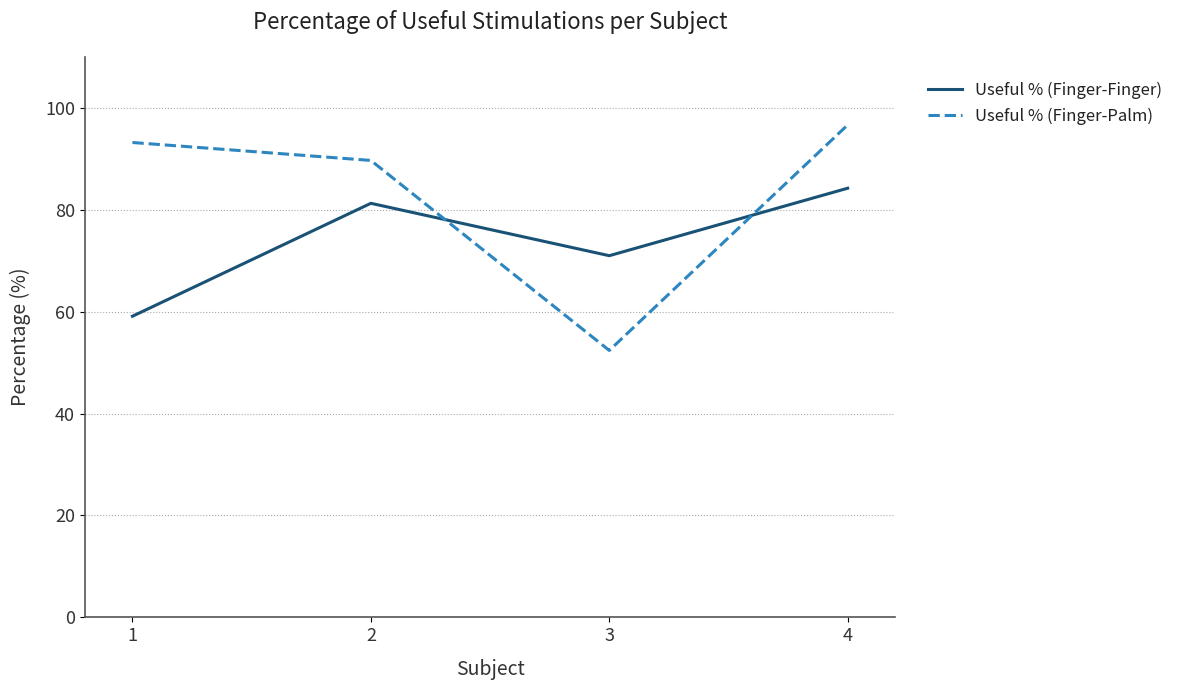

Does the chart display data point markers on the line(s)?

No